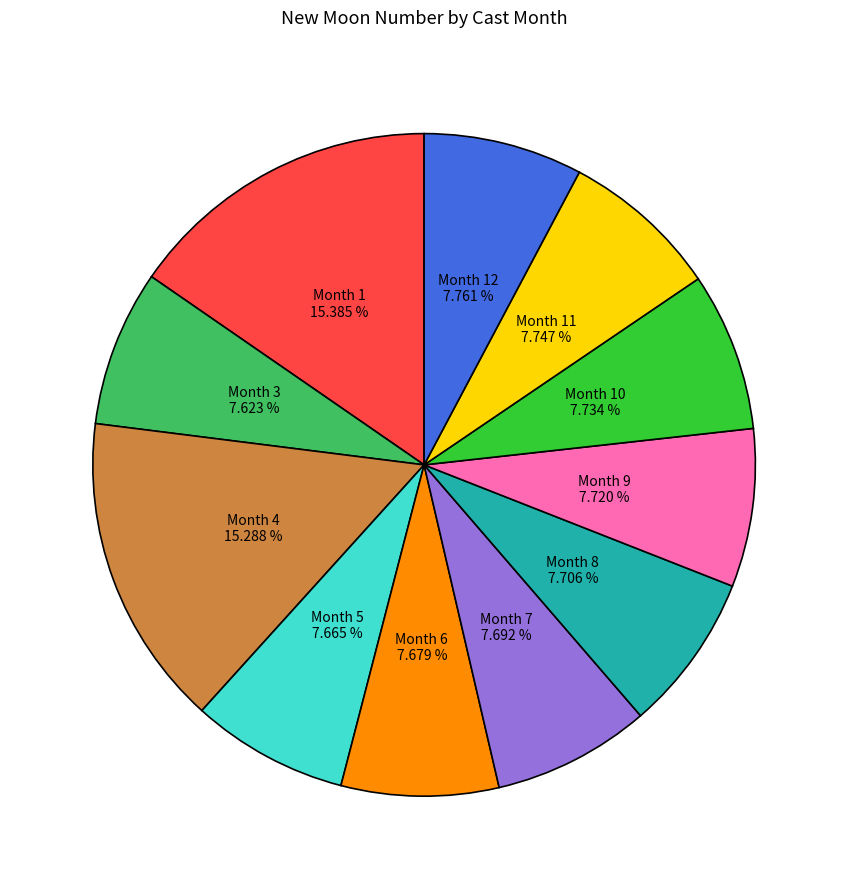

Approximately how many times larger is the value at Month 4 compared to Month 3?

2.0